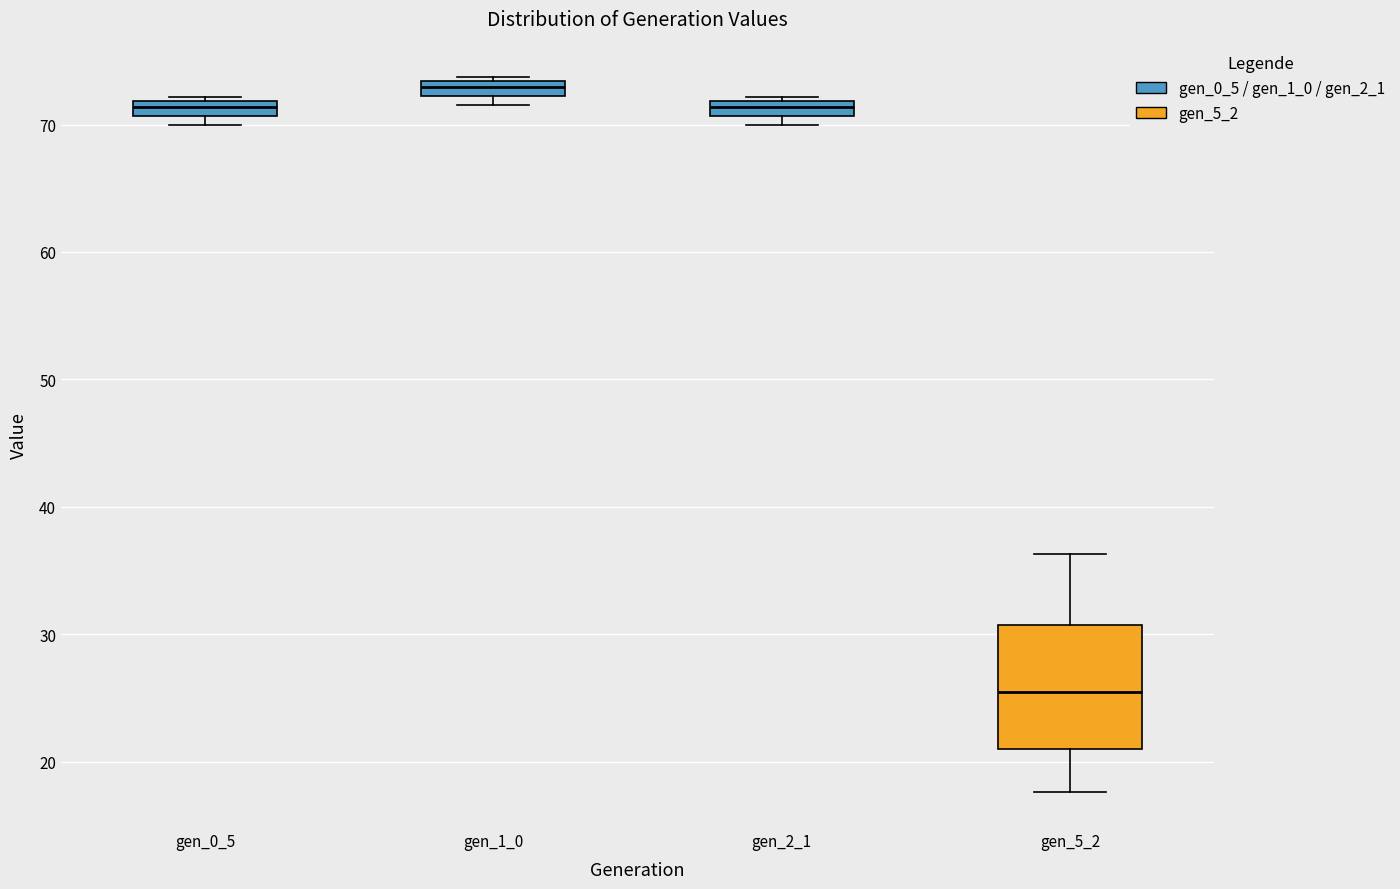

Which box's median line is the lowest?

gen_5_2